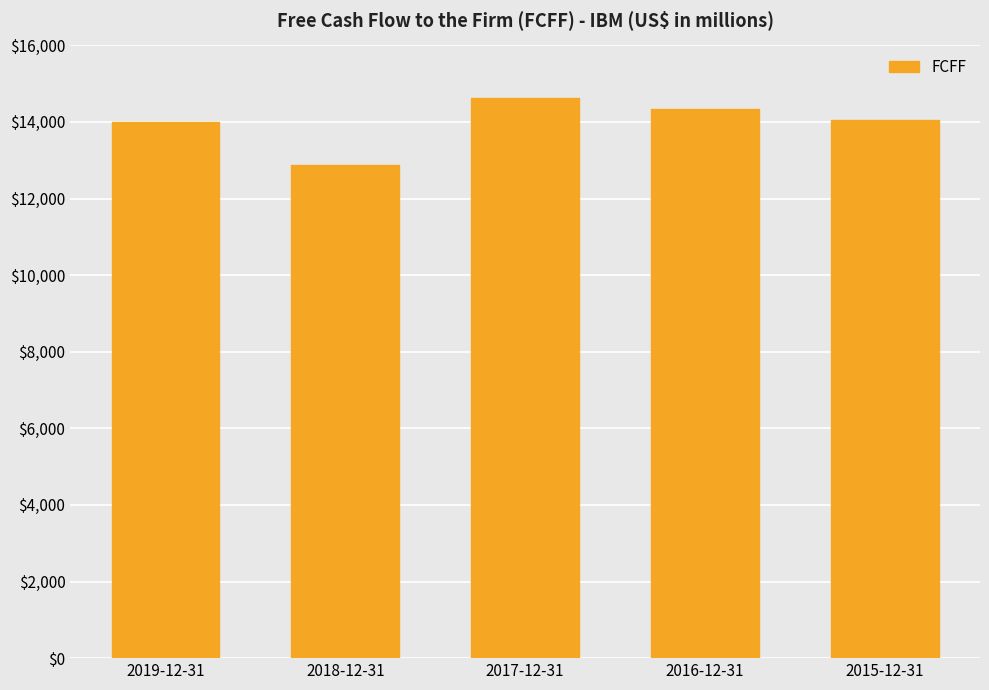

Which has a higher value, 2017-12-31 or 2016-12-31?

2017-12-31